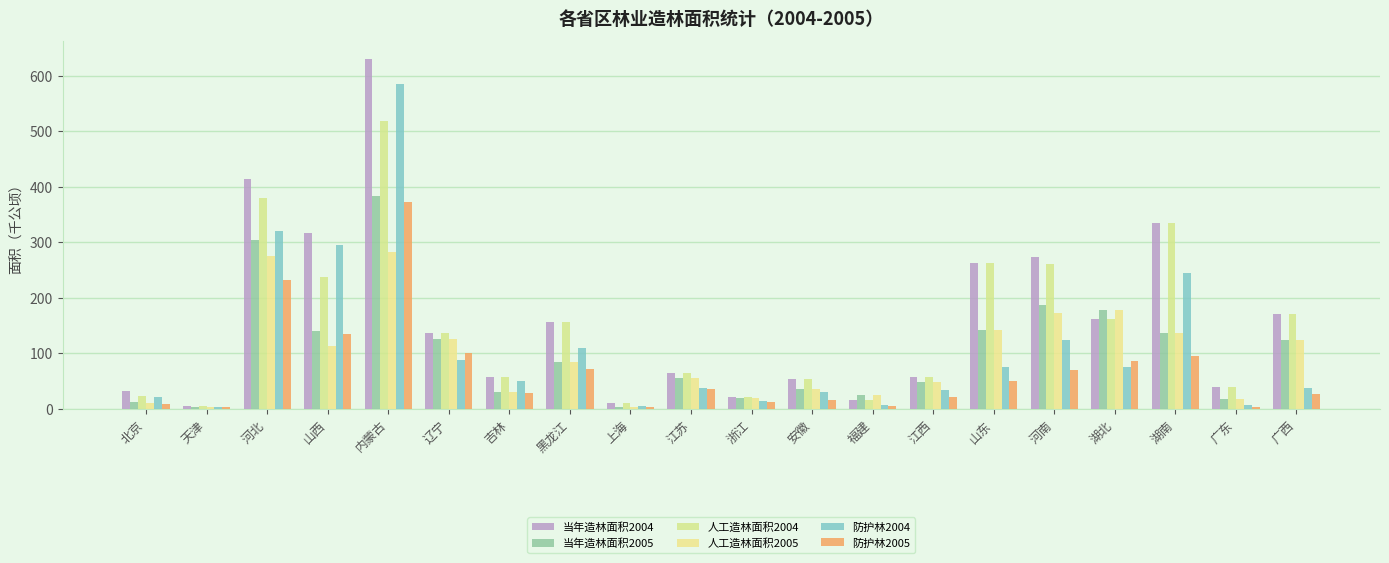

What is the difference between the maximum and second lowest values in the 防护林2004 series?

580.7